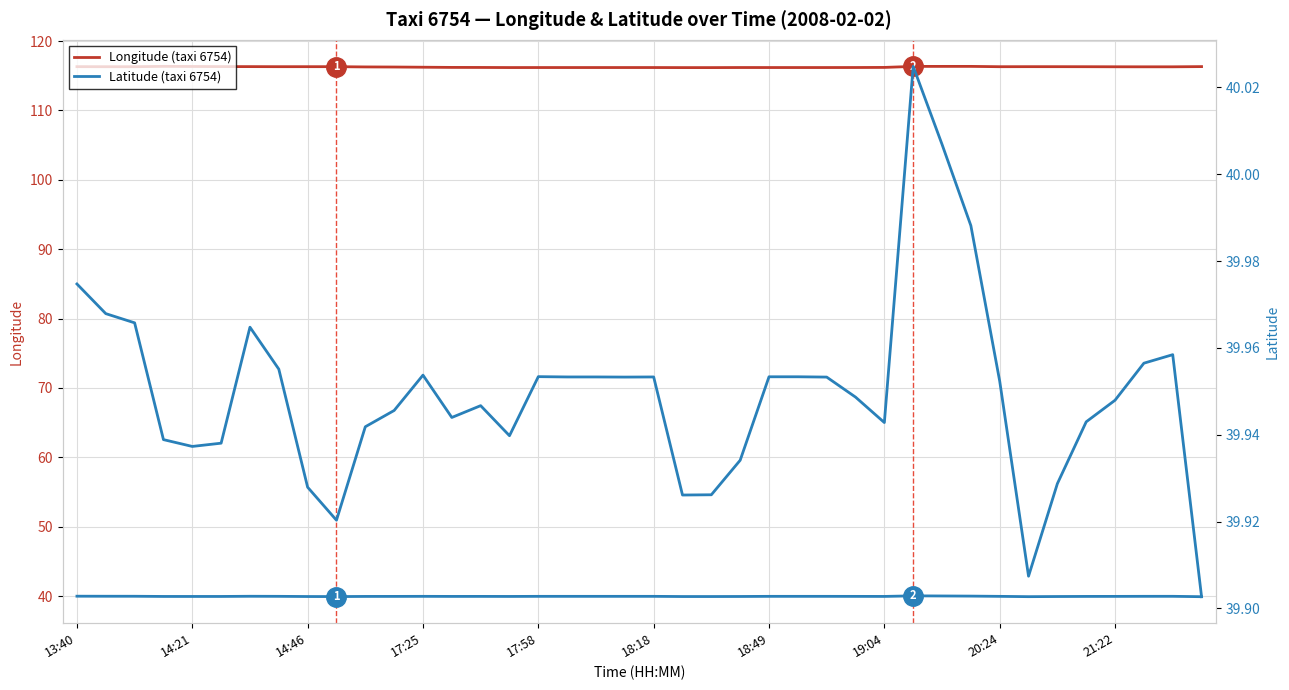

The Longitude (taxi 6754) series shows 116.3 at 33. True or false?

True